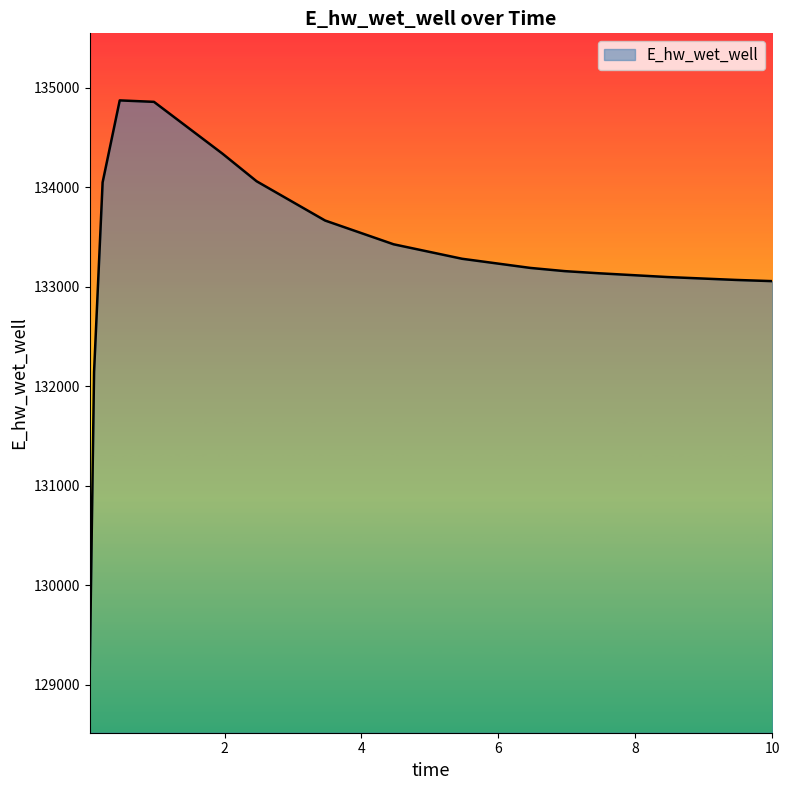

What is the smallest value displayed?

129162.0